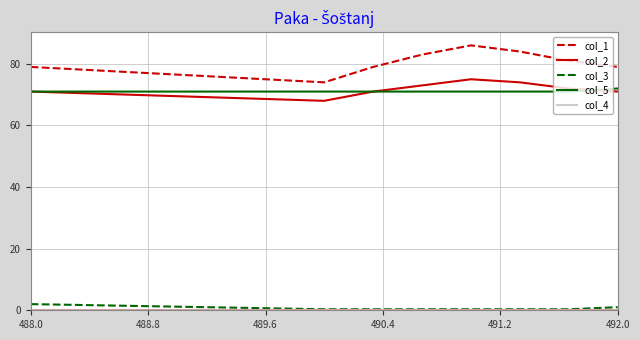

Which series has the largest total across all categories?

col_1